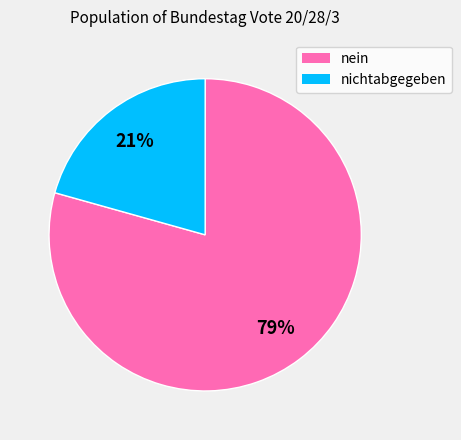

Is it true that nein is 74% of the pie?

False